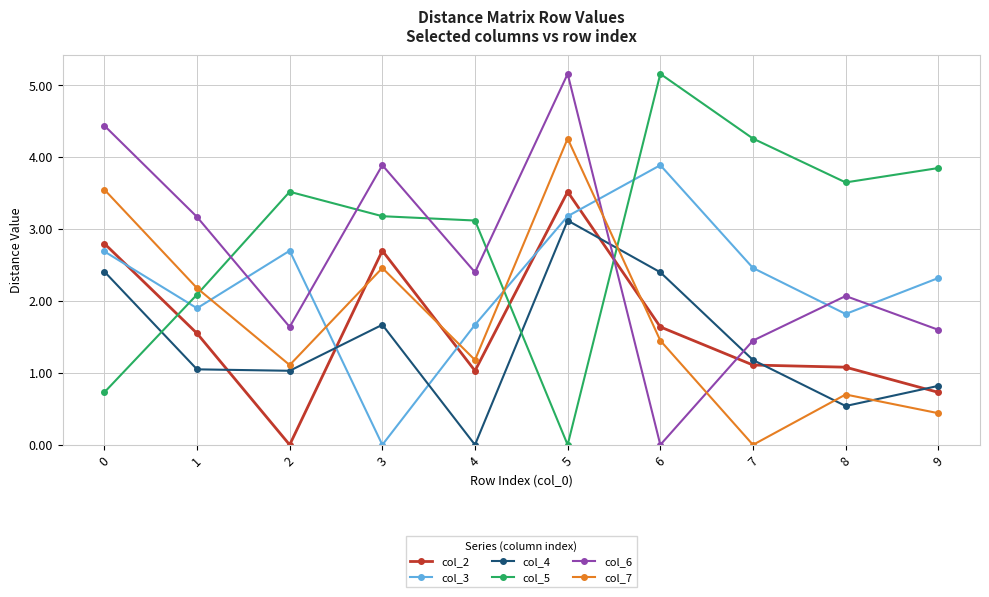

What is the difference between the highest and lowest values at 5?

5.2